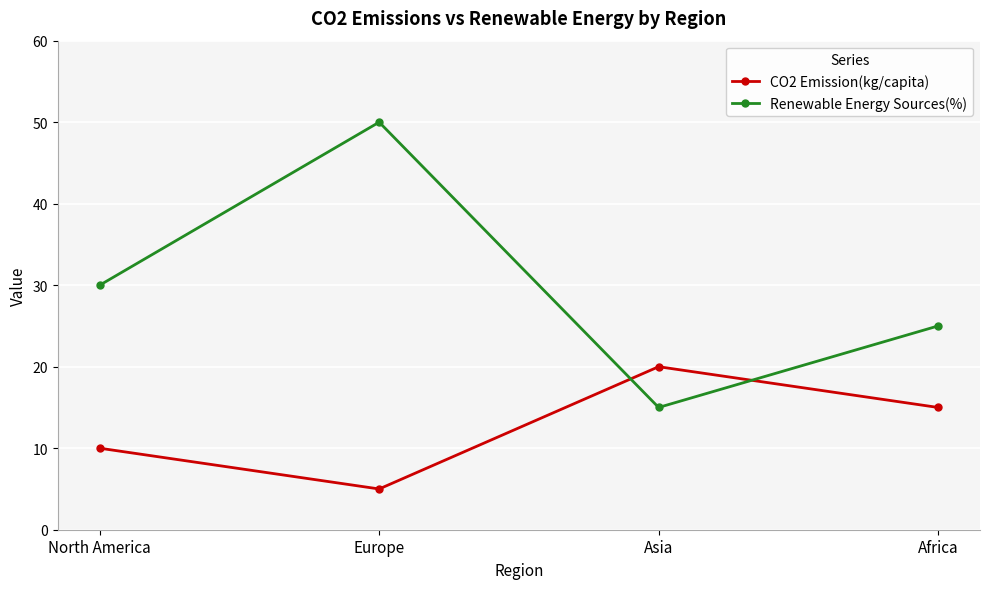

Which series has the widest spread of values?

Renewable Energy Sources(%)